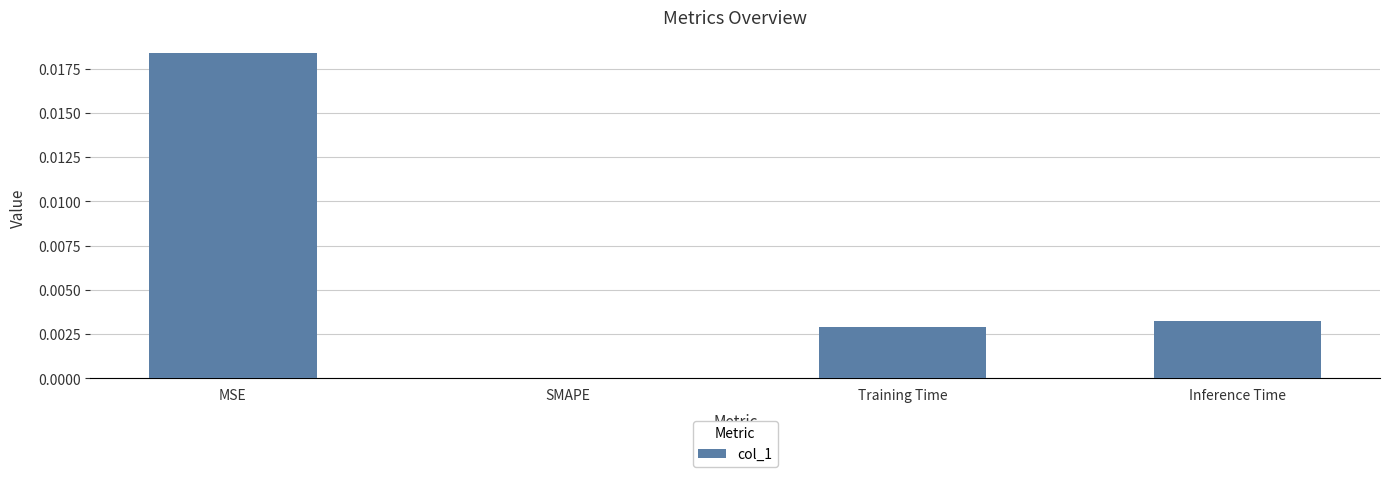

How many data points are above 0?

3